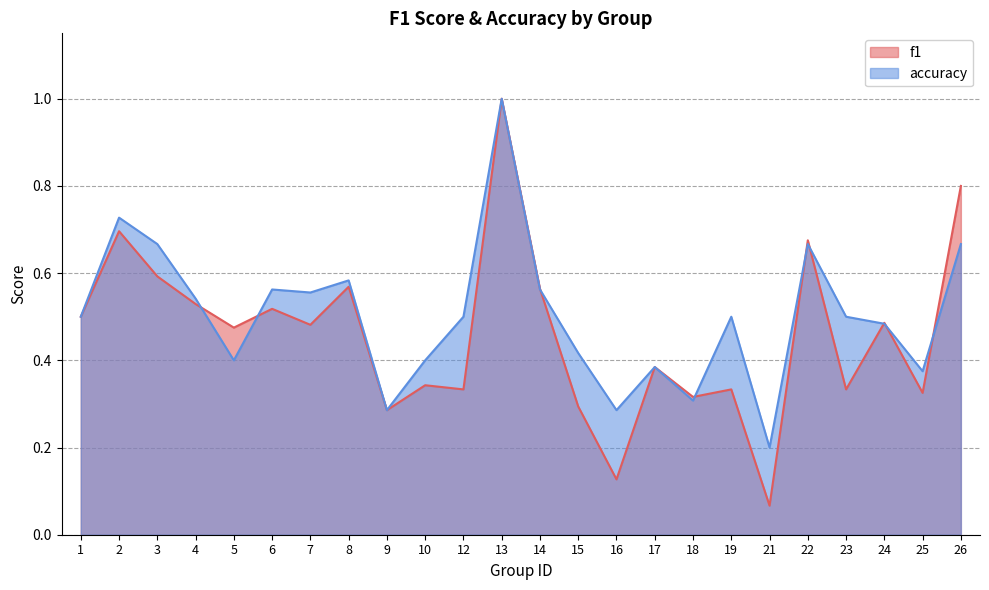

Which series ends up on top after the final intersection of accuracy and f1?

f1